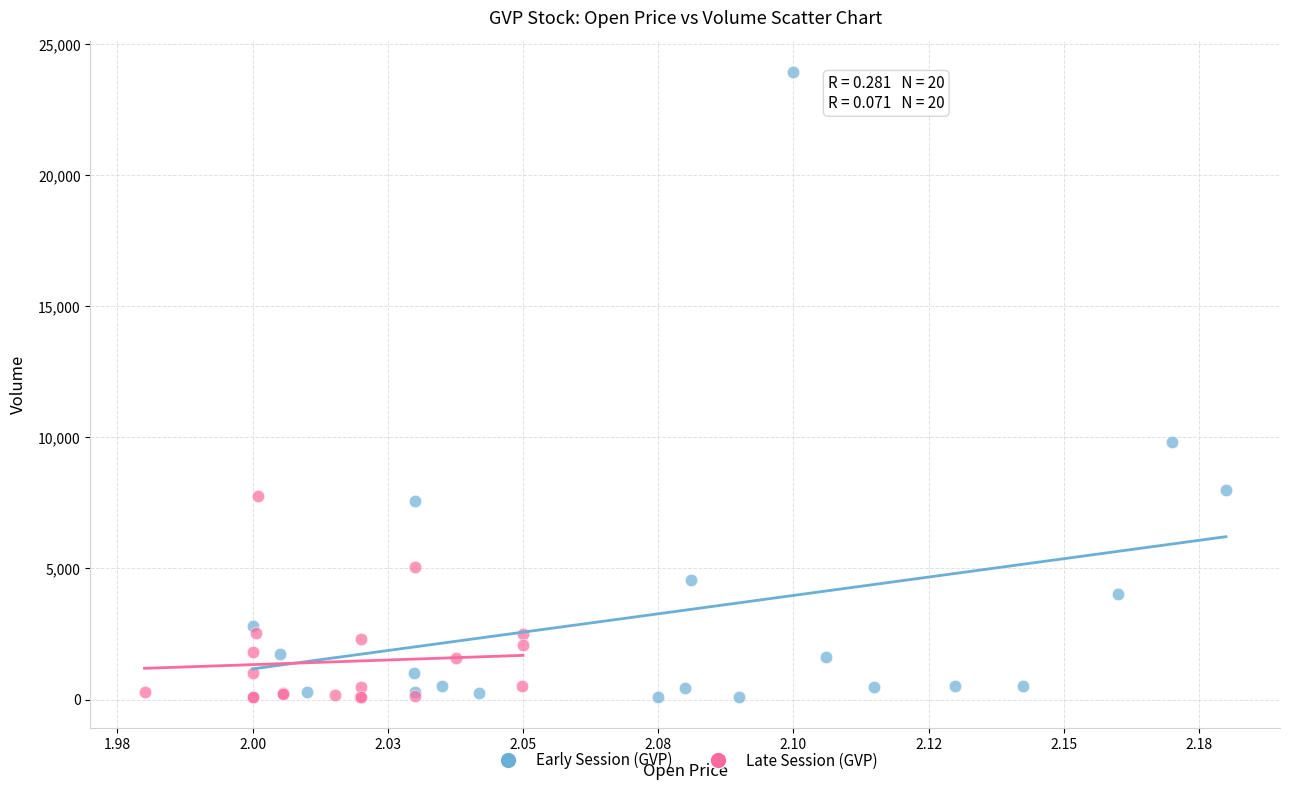

Which series has the widest spread of Y values?

Early Session (GVP)